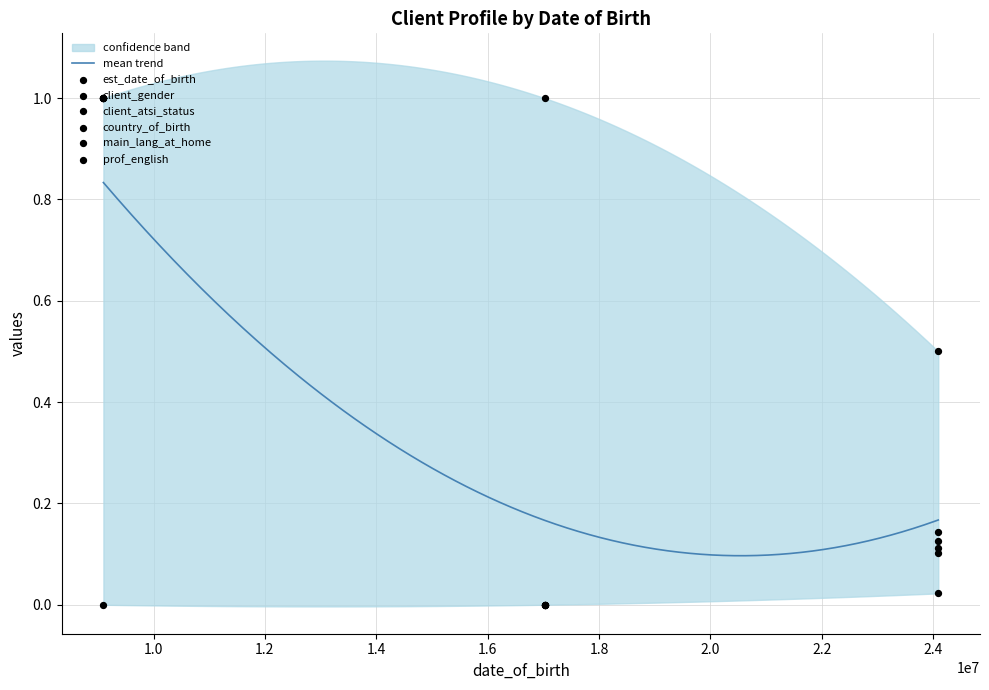

What is the total value across all series at 9099999?

5.0